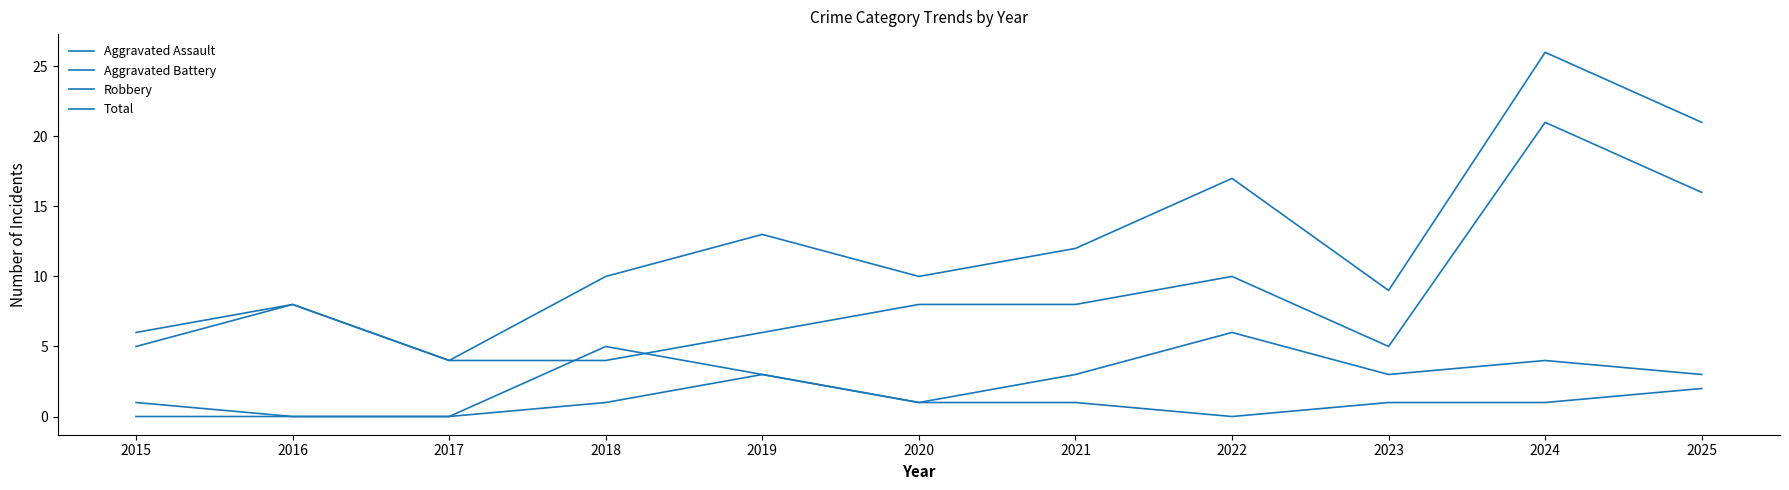

Reading left to right, list all the values displayed in this chart.

Aggravated Assault: 0	0	0	1	3	1	1	0	1	1	2
Aggravated Battery: 1	0	0	5	3	1	3	6	3	4	3
Robbery: 5	8	4	4	6	8	8	10	5	21	16
Total: 6	8	4	10	13	10	12	17	9	26	21